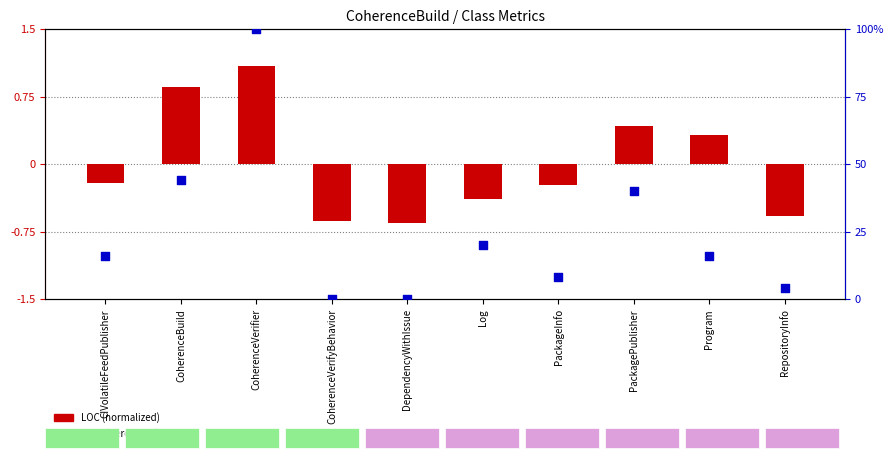

Which series has the largest total across all categories?

WMC (%)